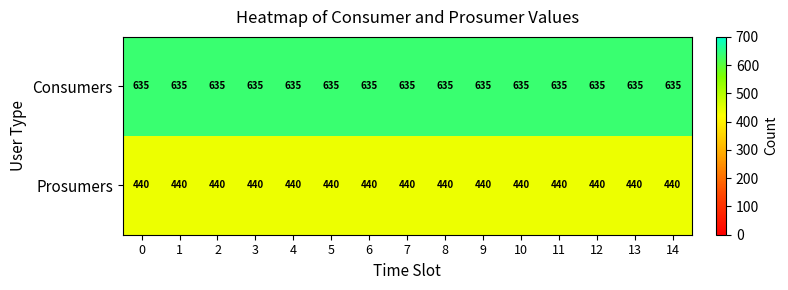

The Prosumers series shows 440 at 14. True or false?

True